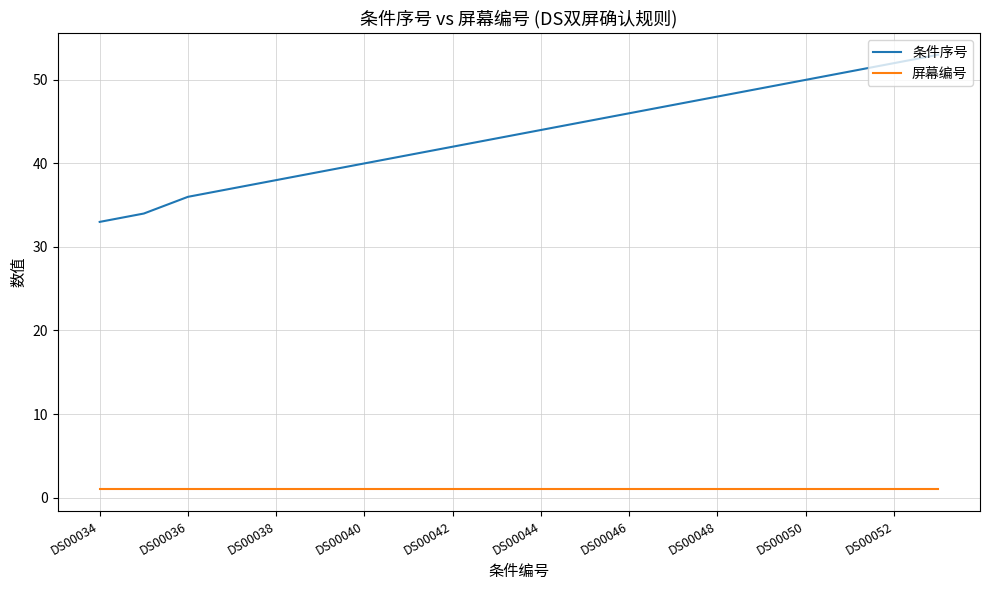

What are all the series names shown in the legend?

条件序号, 屏幕编号